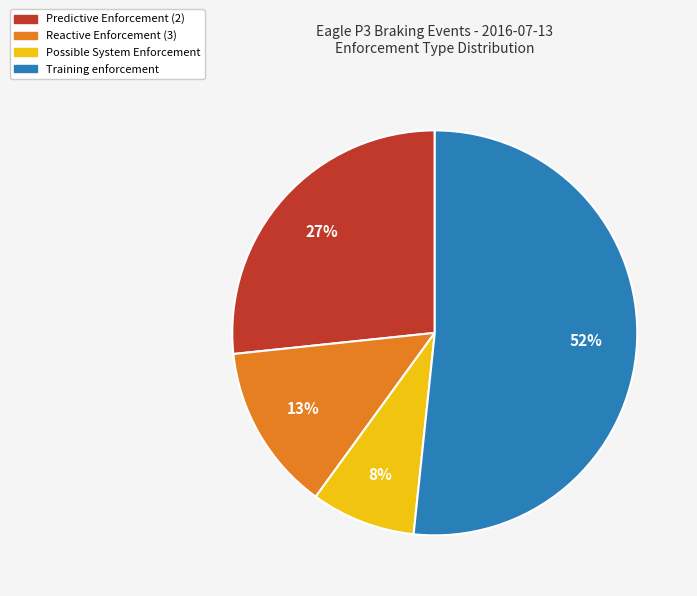

Which slice is the smallest?

Possible System Enforcement